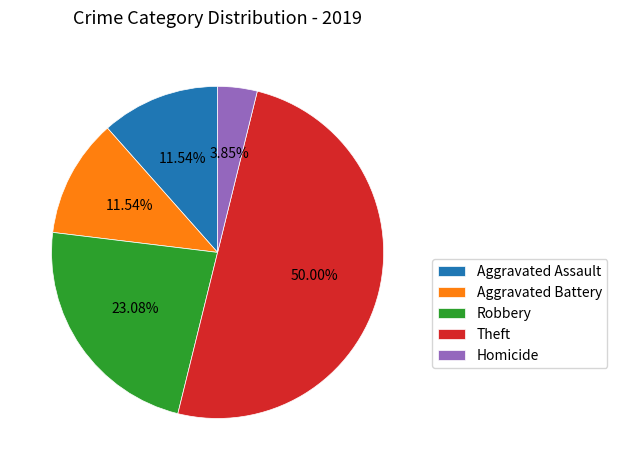

Which category has the smallest portion of the pie?

Homicide